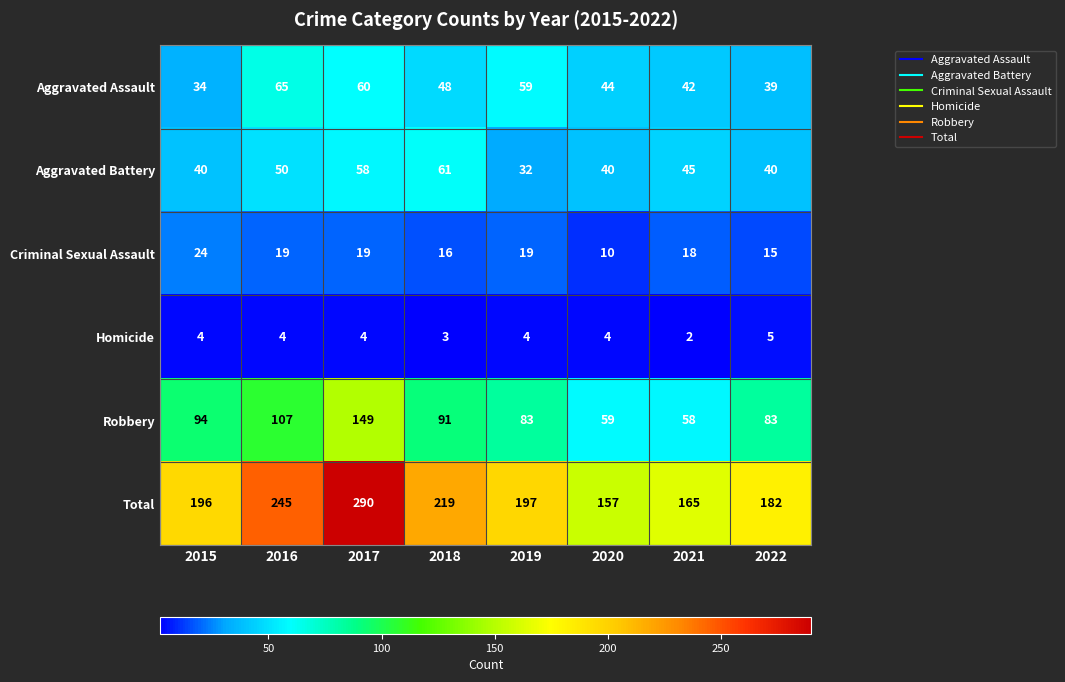

Rank the series at 2016 from lowest to highest value.

Homicide, Criminal Sexual Assault, Aggravated Battery, Aggravated Assault, Robbery, Total